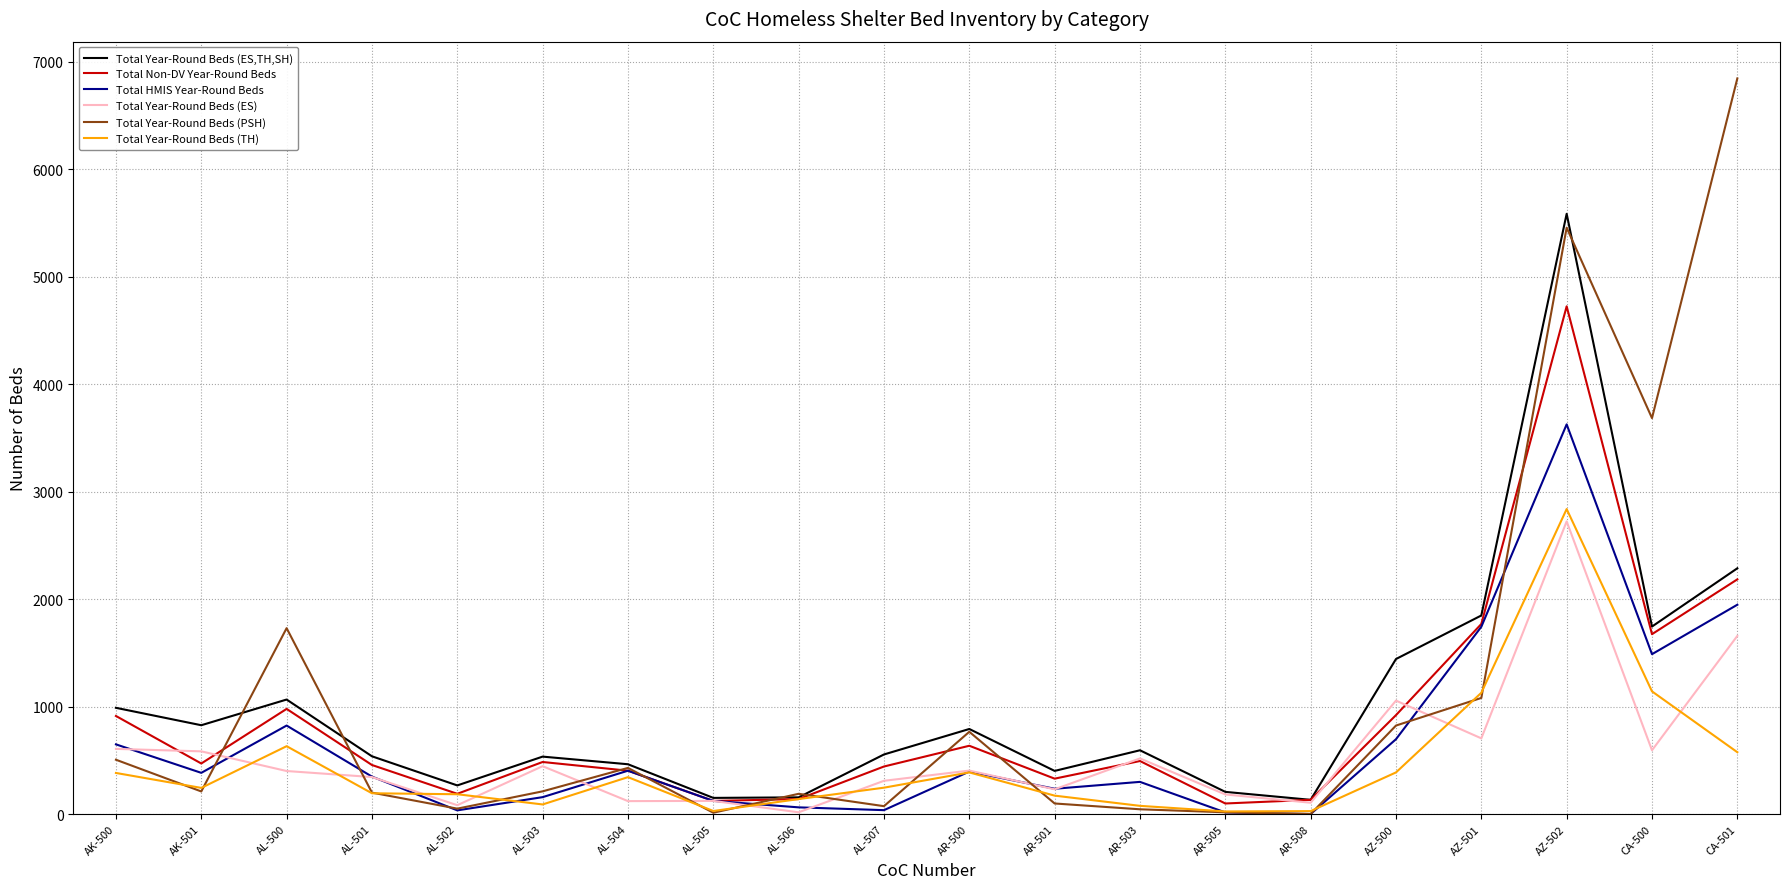

At how many categories does at least one series exceed 3583?

3